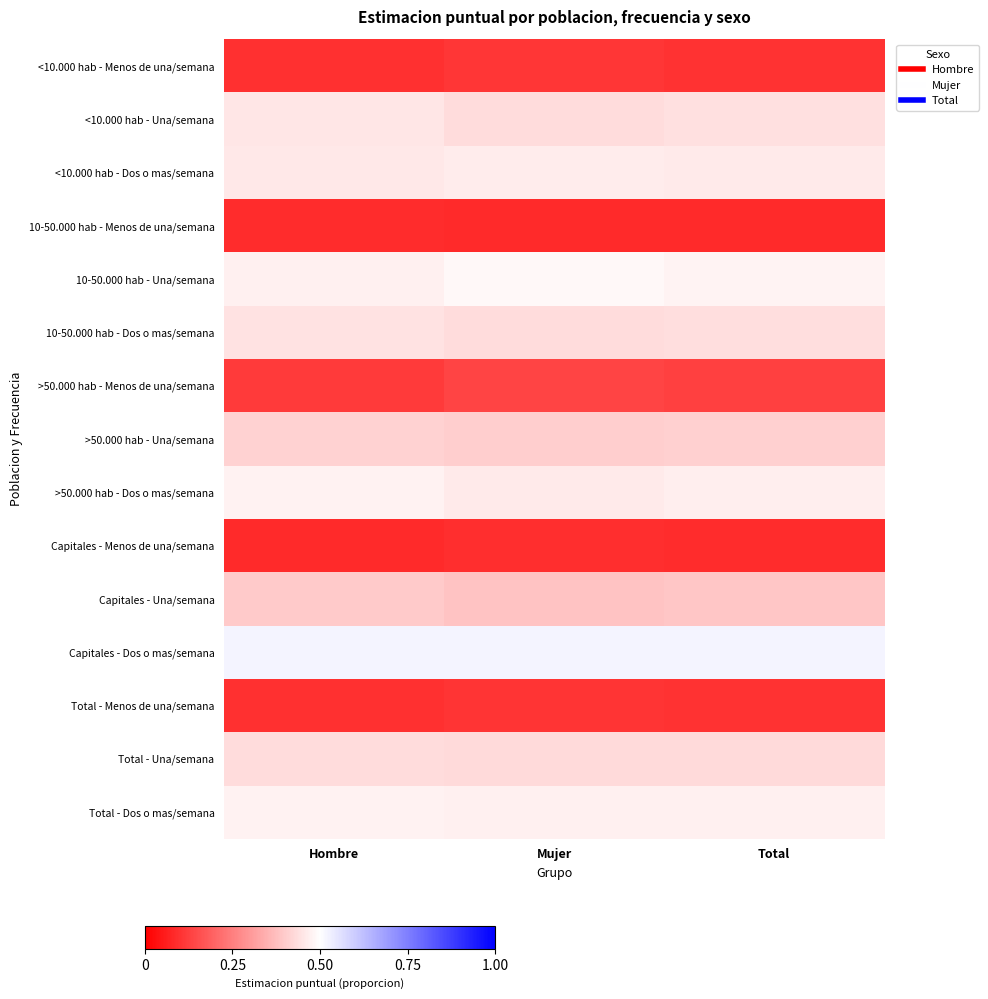

List the series in order of their peak value, highest first.

Capitales - Dos o mas/semana, 10-50.000 hab - Una/semana, Total - Dos o mas/semana, >50.000 hab - Dos o mas/semana, <10.000 hab - Dos o mas/semana, <10.000 hab - Una/semana, 10-50.000 hab - Dos o mas/semana, Total - Una/semana, >50.000 hab - Una/semana, Capitales - Una/semana, >50.000 hab - Menos de una/semana, <10.000 hab - Menos de una/semana, Total - Menos de una/semana, Capitales - Menos de una/semana, 10-50.000 hab - Menos de una/semana